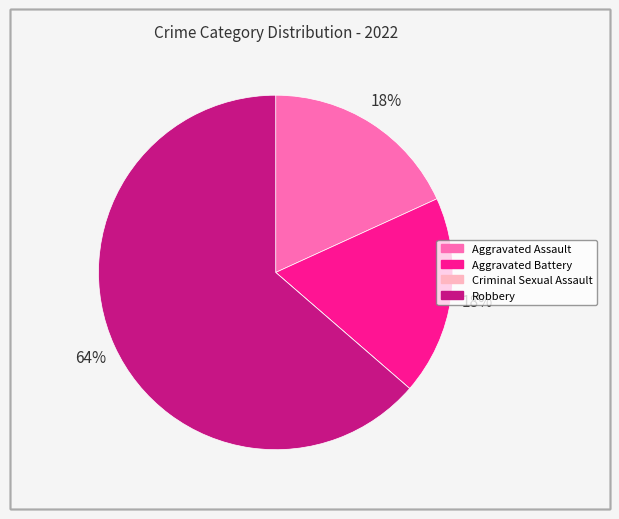

What is the largest slice in the pie chart?

Robbery